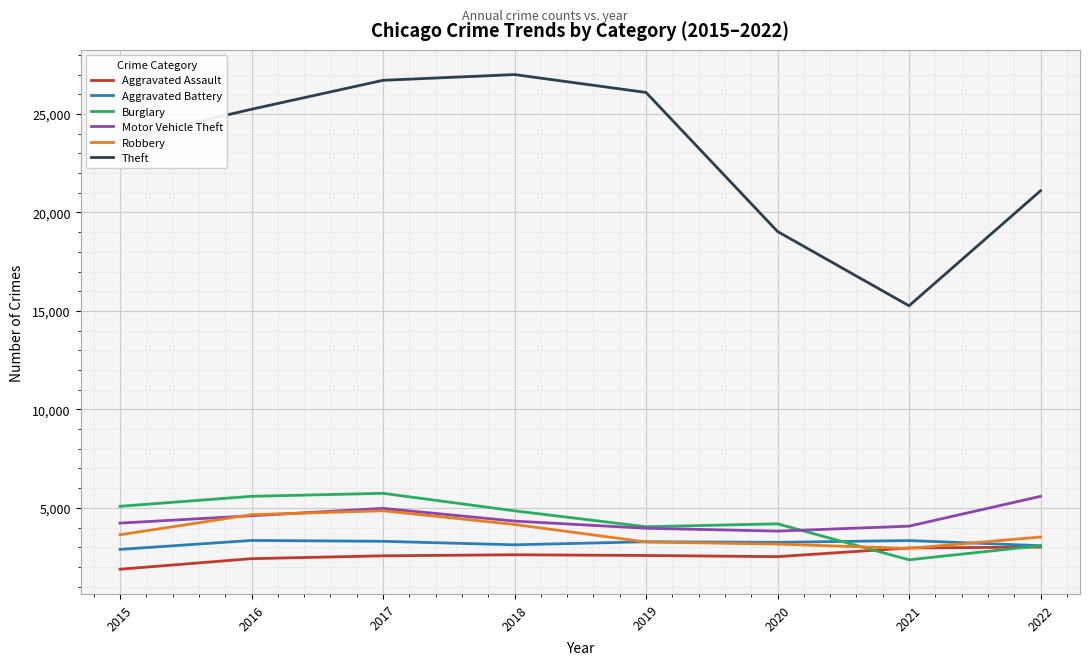

Which category has the lowest value across all series?

2015